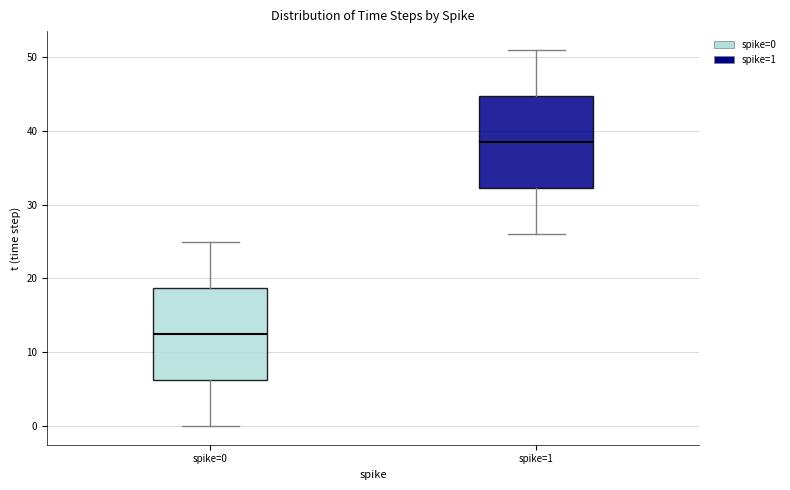

Reading left to right, read every box against the y-axis: the position of its median line, the range the box covers, and the ends of its whiskers. The values are not printed on the chart, so give them approximately, as read against the axis.

spike=0: median 13, box 6 to 19, whiskers 0 to 25
spike=1: median 39, box 32 to 45, whiskers 26 to 51